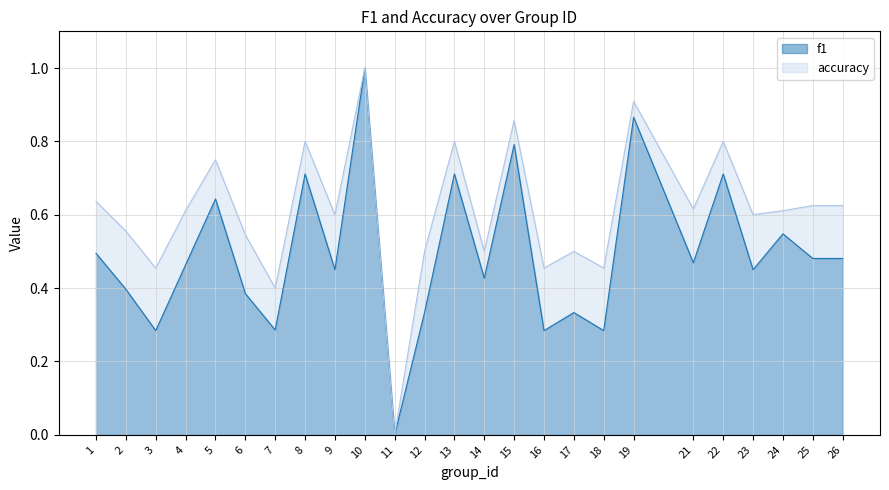

What are all the series names shown in the legend?

f1, accuracy